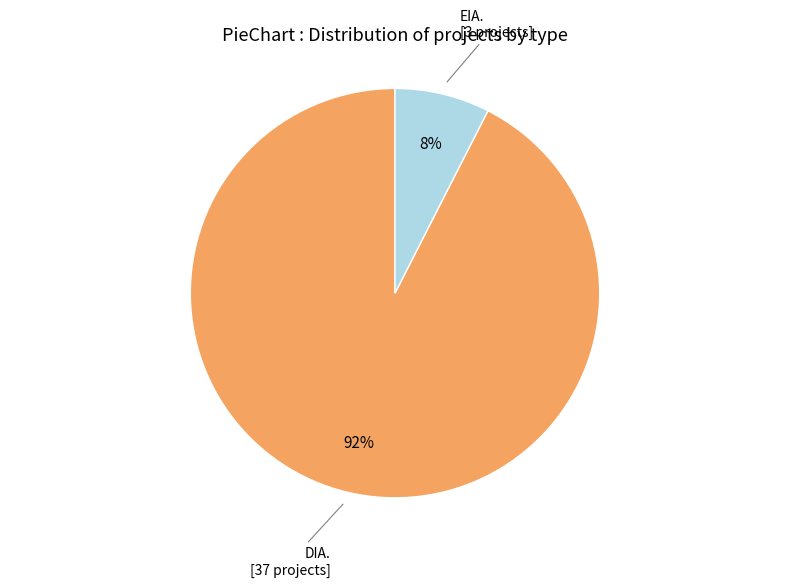

Is there a majority slice in this chart?

Yes